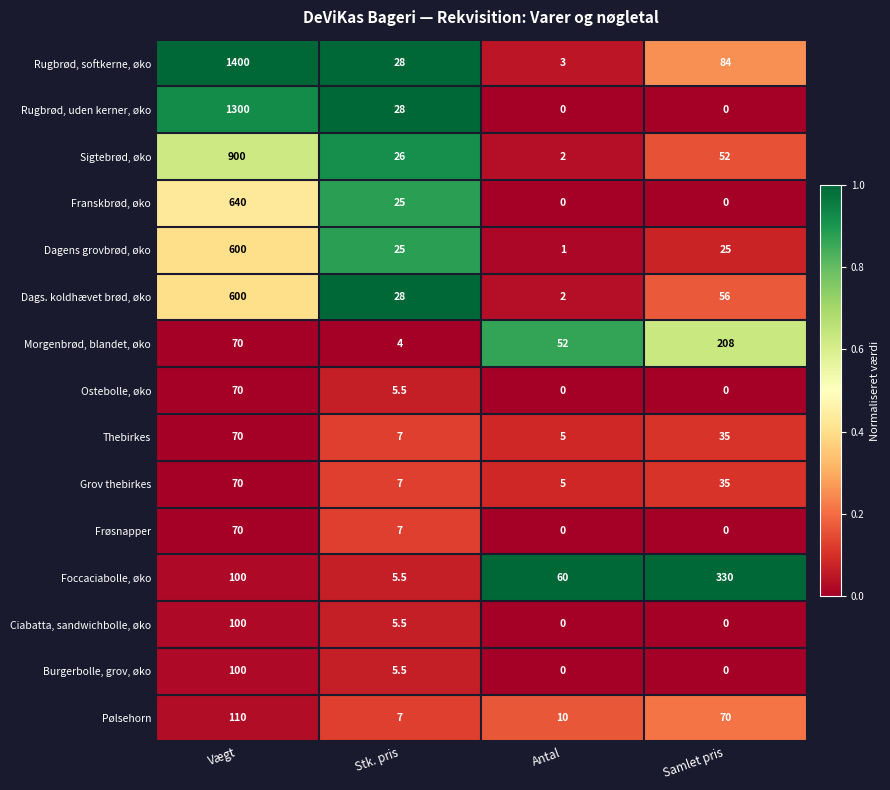

Between Vægt and Samlet pris, which series saw the biggest shift?

Rugbrød, softkerne, øko